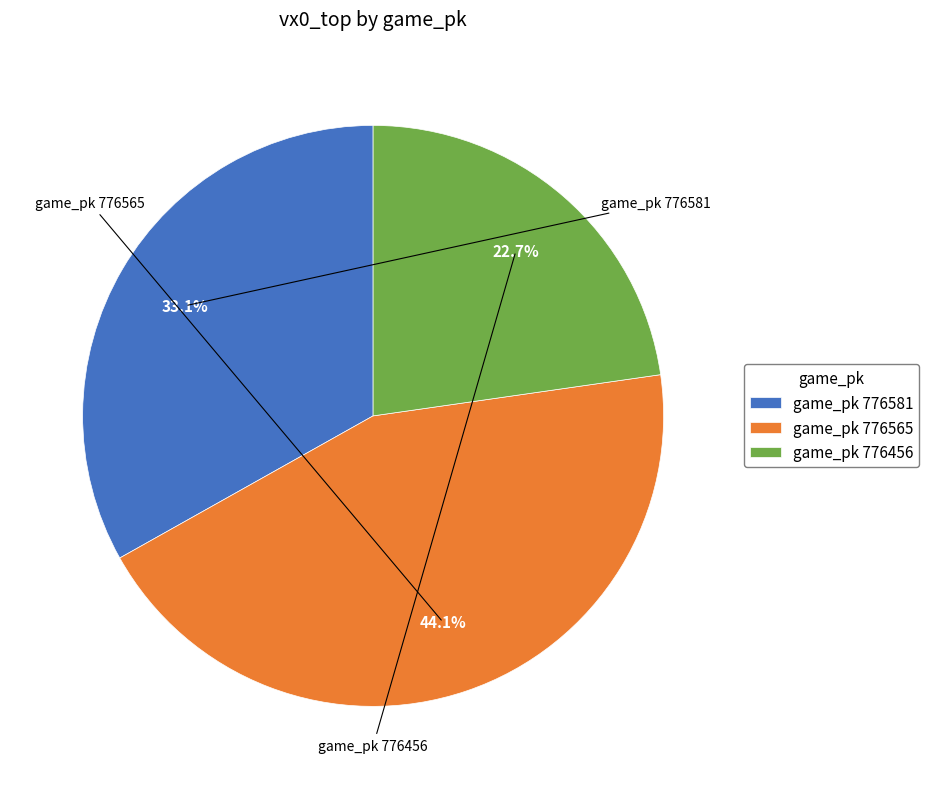

Between game_pk 776565 and game_pk 776456, which is larger?

game_pk 776565